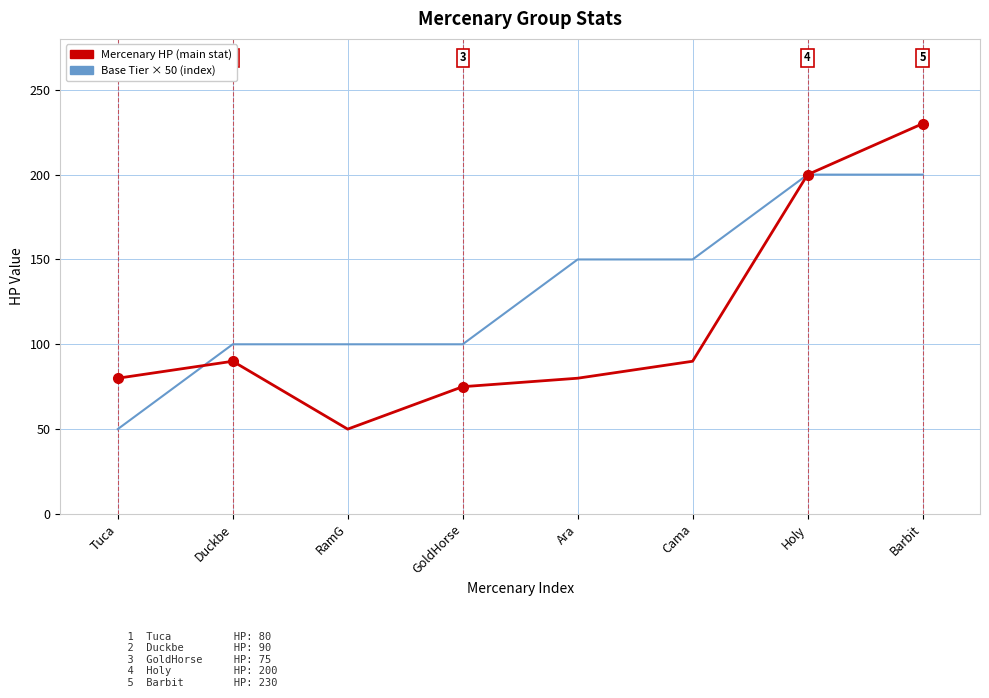

What are all the series names shown in the legend?

Mercenary HP (main stat), Base Tier × 50 (index)